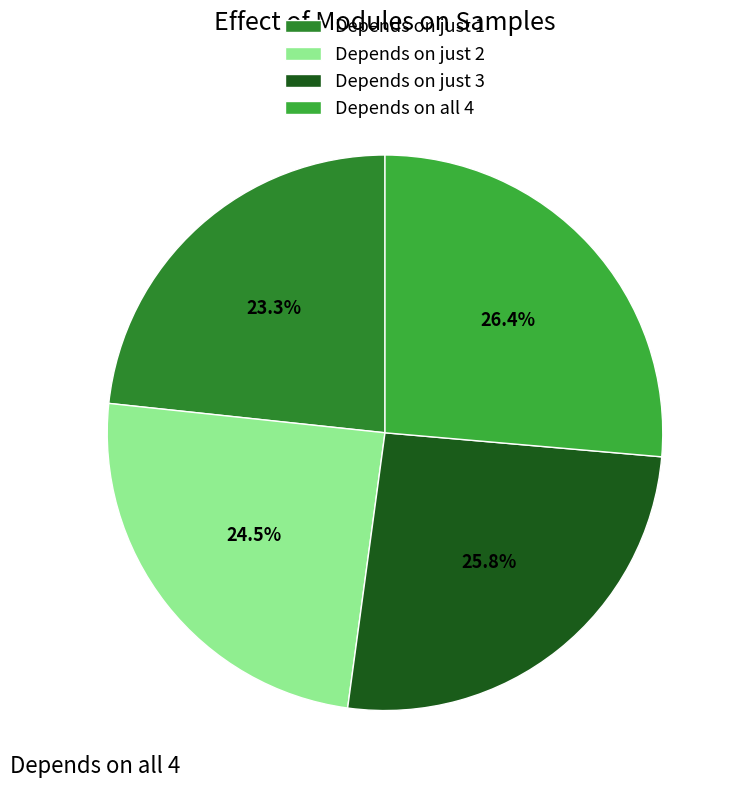

Is there a majority slice in this chart?

No